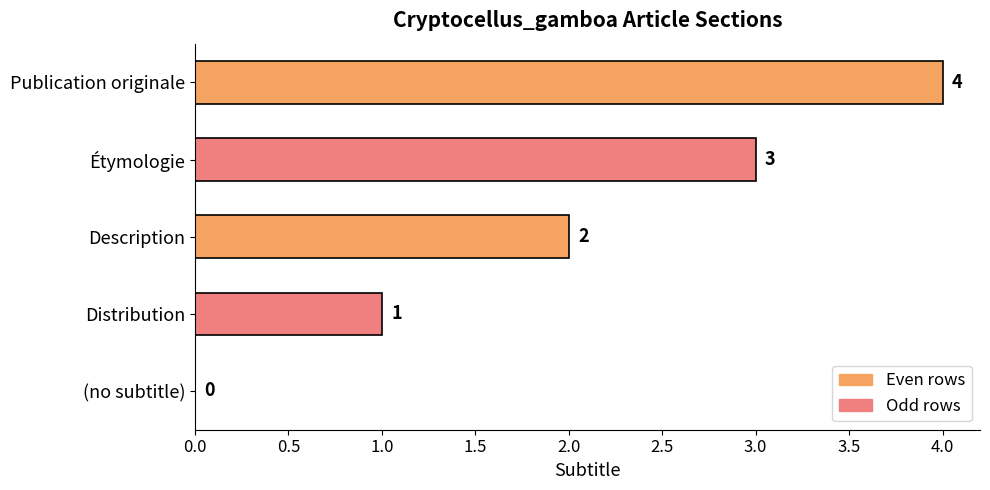

Is it true that the value at Distribution is 1?

True